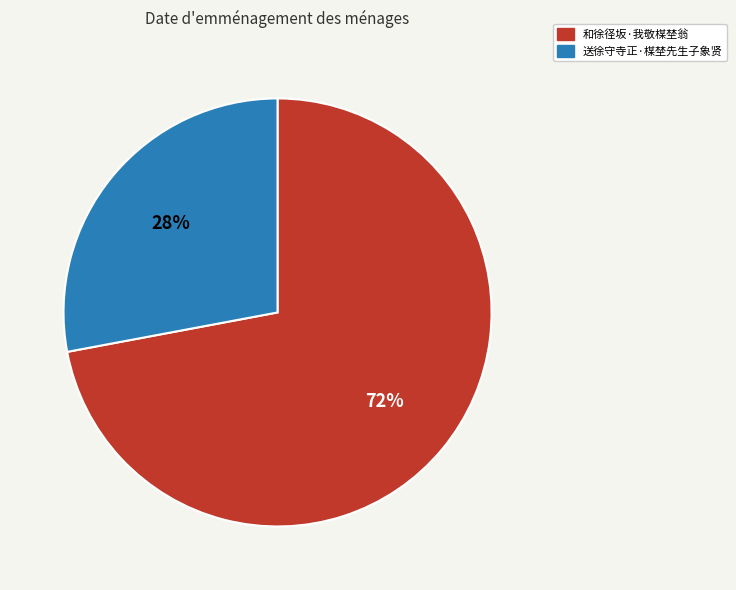

What is the ratio of the value at 和徐径坂·我敬楳埜翁 to the value at 送徐守寺正·楳埜先生子象贤?

2.6